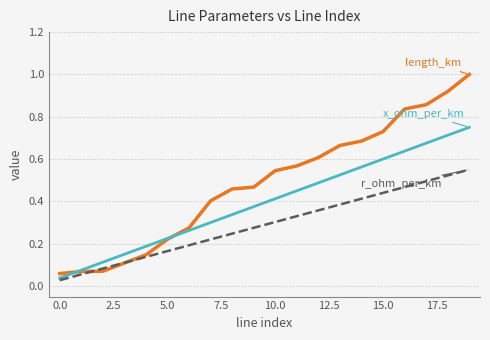

Reading left to right, transcribe all the data shown in this chart.

length_km: 0.1	0.1	0.1	0.1	0.1	0.2	0.3	0.4	0.5	0.5	0.5	0.6	0.6	0.7	0.7	0.7	0.8	0.9	0.9	1.0
x_ohm_per_km: 0.0	0.1	0.1	0.1	0.2	0.2	0.3	0.3	0.3	0.4	0.4	0.4	0.5	0.5	0.6	0.6	0.6	0.7	0.7	0.8
r_ohm_per_km: 0.0	0.1	0.1	0.1	0.1	0.2	0.2	0.2	0.2	0.3	0.3	0.3	0.4	0.4	0.4	0.4	0.5	0.5	0.5	0.6